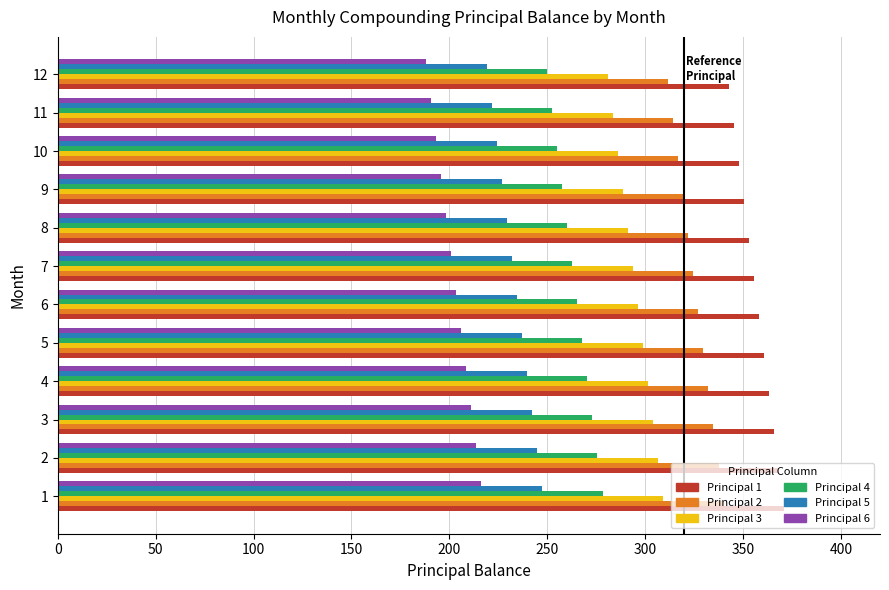

What is the difference between the highest and lowest values at 7?

154.6